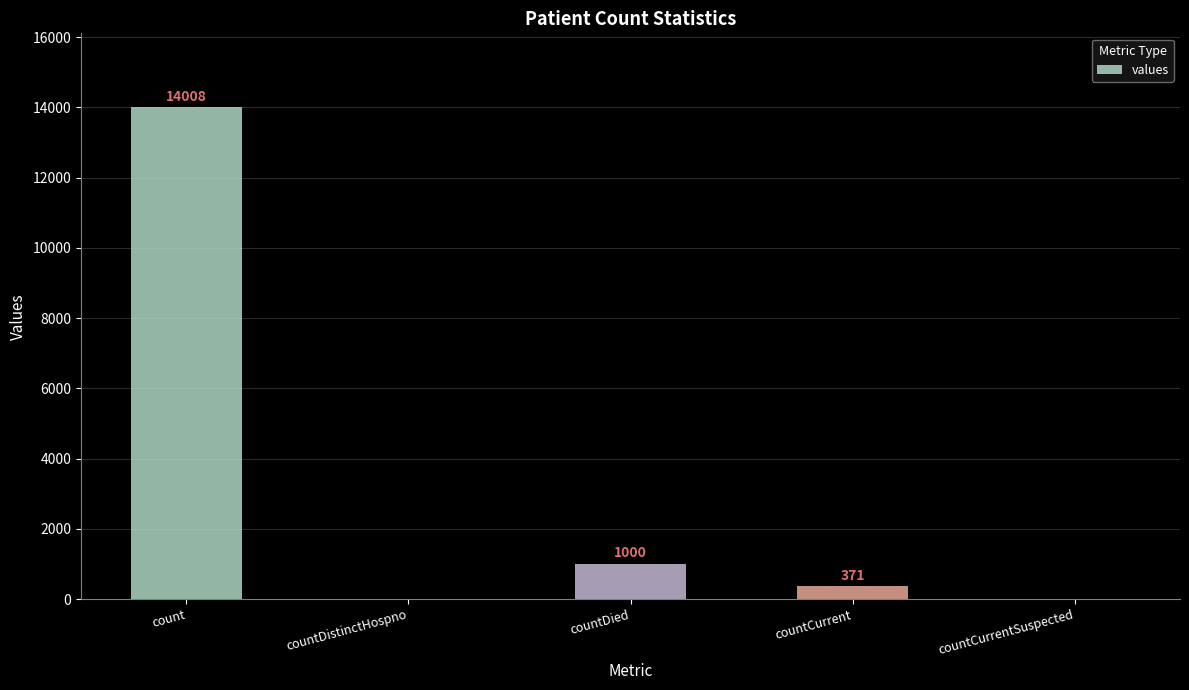

At which label does the data first exceed 371?

count